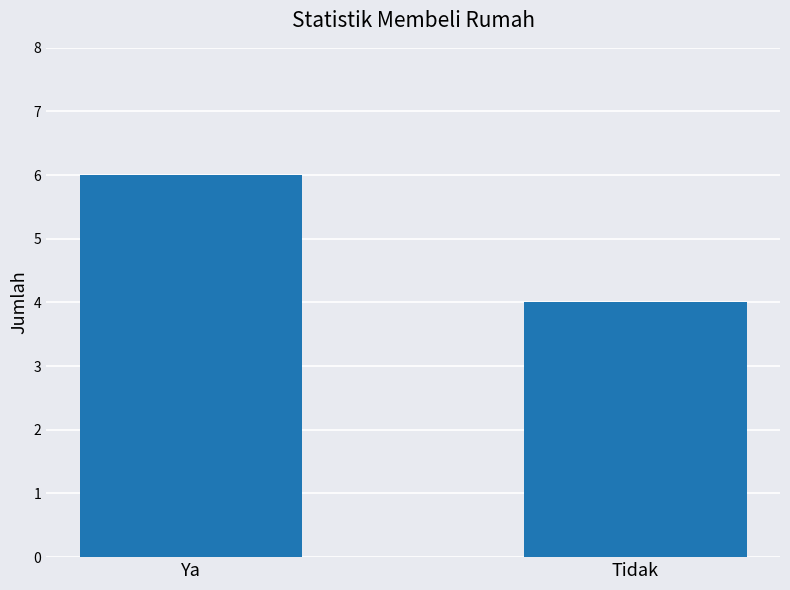

What is the approximate value at Tidak?

4